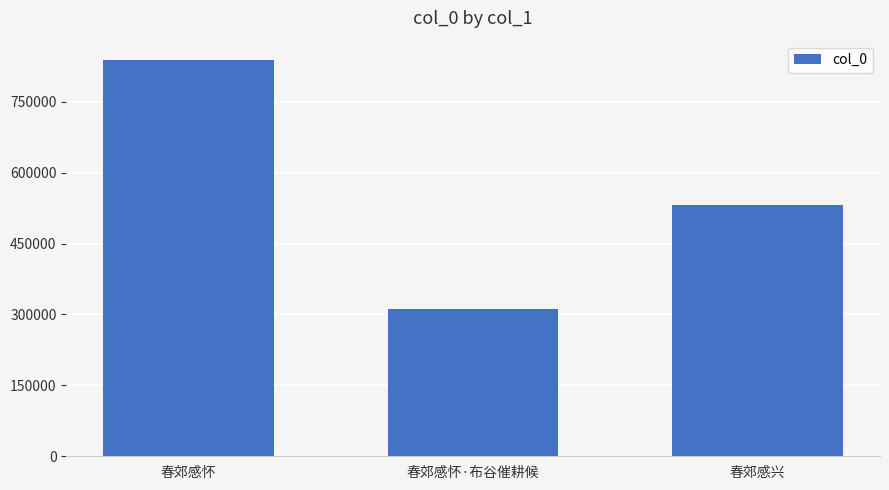

What is the approximate value at 春郊感怀·布谷催耕候, to the nearest 50?

311100